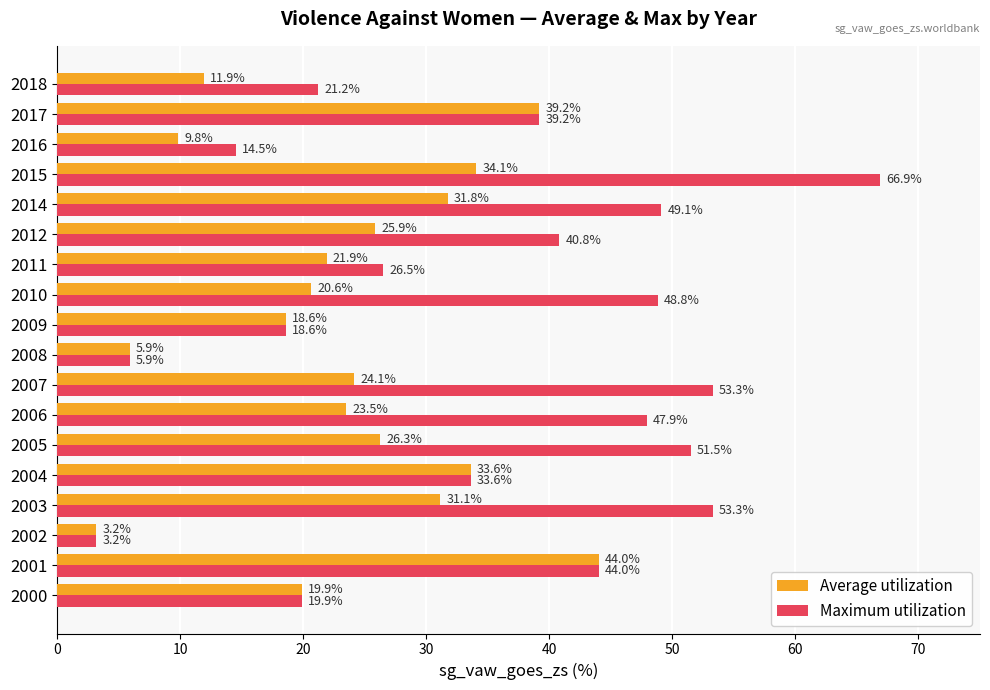

Which series changed the most between 2005 and 2010?

Average utilization